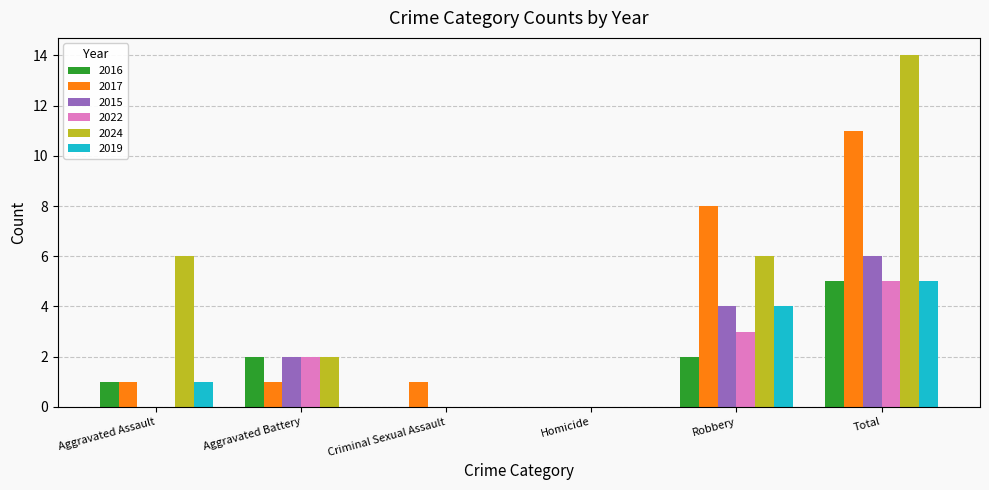

Which category has the highest value in the 2024 series?

Total